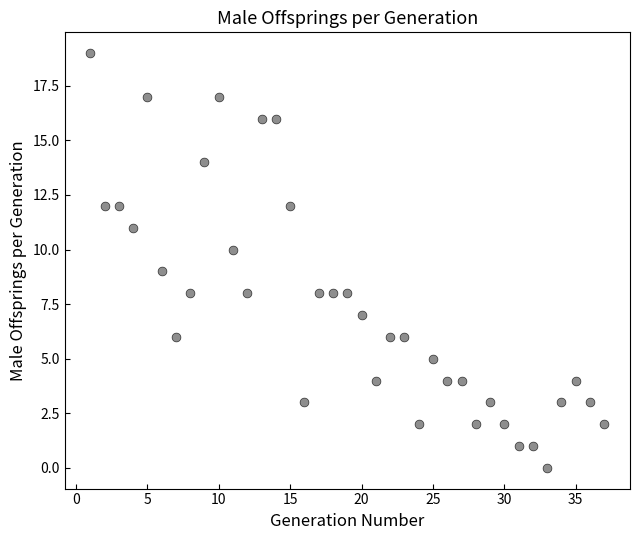

What is the range of X values (max minus min)?

36